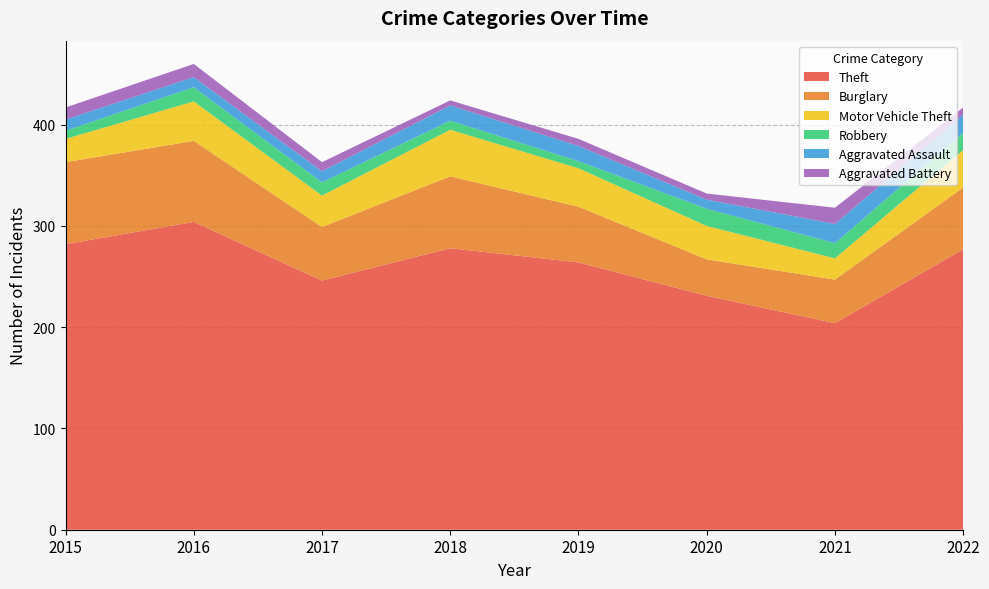

Reading left to right, transcribe all the data shown in this chart.

Theft: 282	304	246	278	264	231	204	277
Burglary: 81	80	53	71	55	36	43	61
Motor Vehicle Theft: 23	39	31	46	38	33	21	37
Robbery: 8	14	13	9	7	17	15	17
Aggravated Assault: 11	10	11	15	15	9	19	18
Aggravated Battery: 12	13	9	5	7	6	16	7